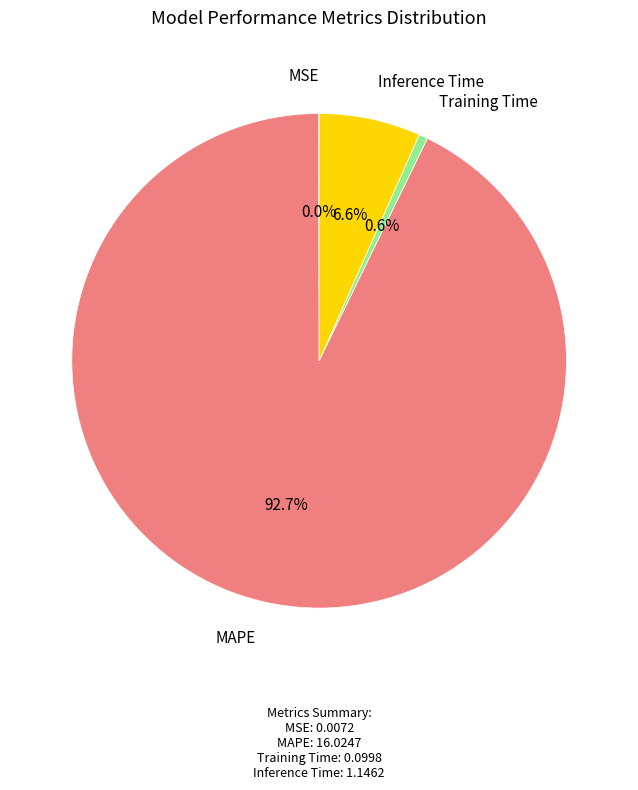

Is there a majority slice in this chart?

Yes